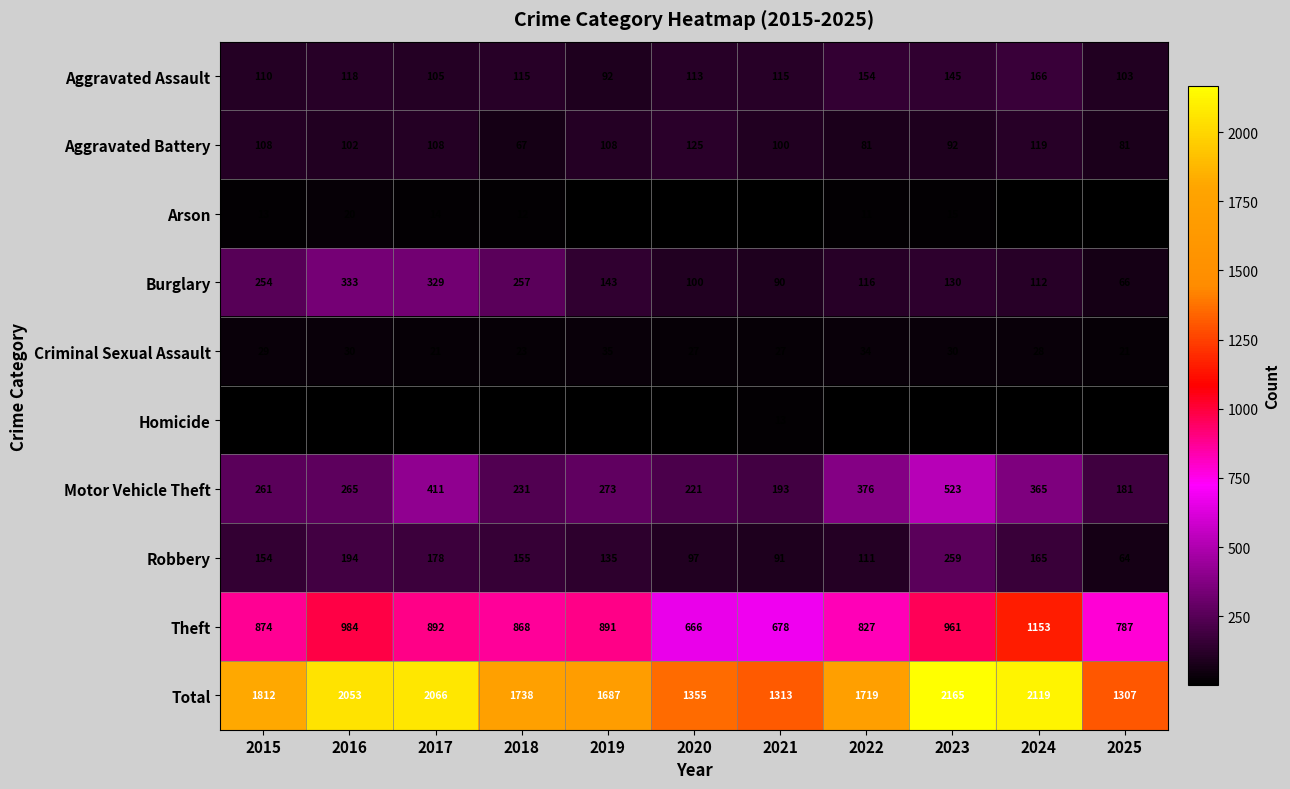

How many data points does each series have?

11